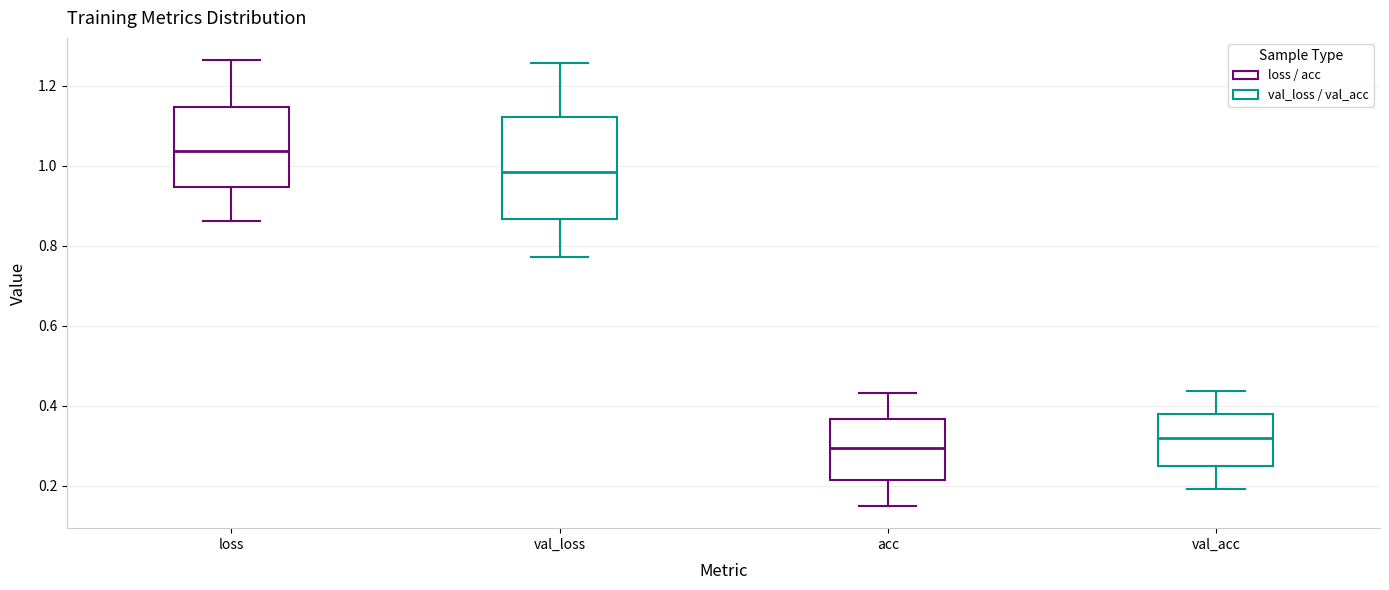

Reading left to right, read every box against the y-axis: the position of its median line, the range the box covers, and the ends of its whiskers. The values are not printed on the chart, so give them approximately, as read against the axis.

loss: median 1.04, box 0.94 to 1.14, whiskers 0.86 to 1.26
val_loss: median 0.98, box 0.86 to 1.12, whiskers 0.78 to 1.26
acc: median 0.30, box 0.22 to 0.36, whiskers 0.14 to 0.44
val_acc: median 0.32, box 0.24 to 0.38, whiskers 0.20 to 0.44